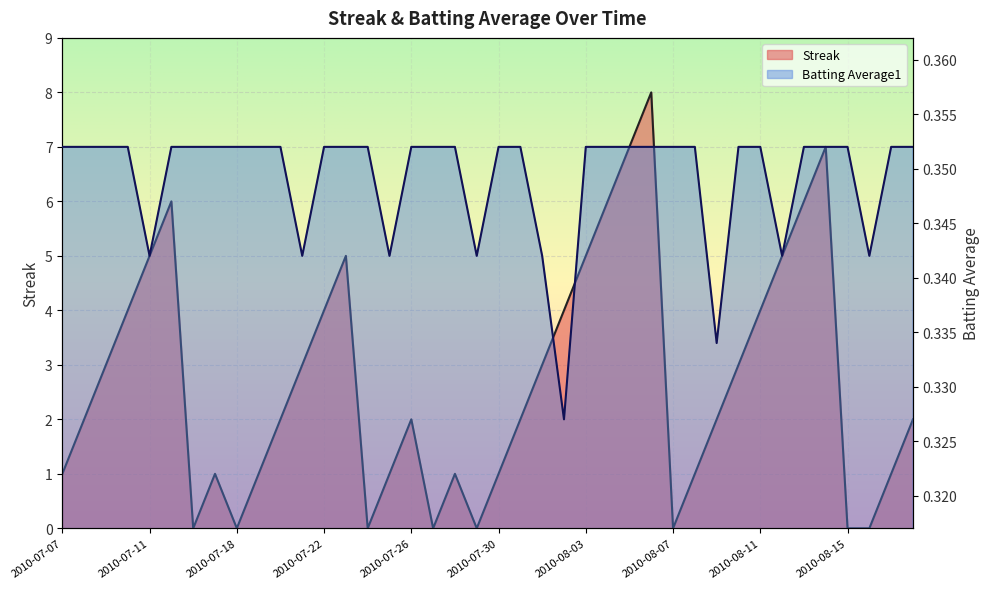

Which series has the largest range (max minus min)?

Streak